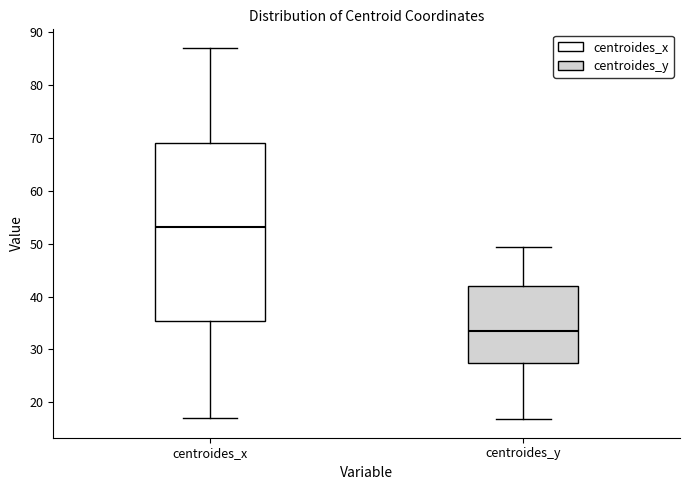

Reading left to right, transcribe this box plot: for each box, give where its median line is, the range the box spans, and where its two whiskers end, as read against the y-axis. The values are not printed on the chart, so give them approximately, as read against the axis.

centroides_x: median 53, box 35 to 69, whiskers 17 to 87
centroides_y: median 34, box 27 to 42, whiskers 17 to 49